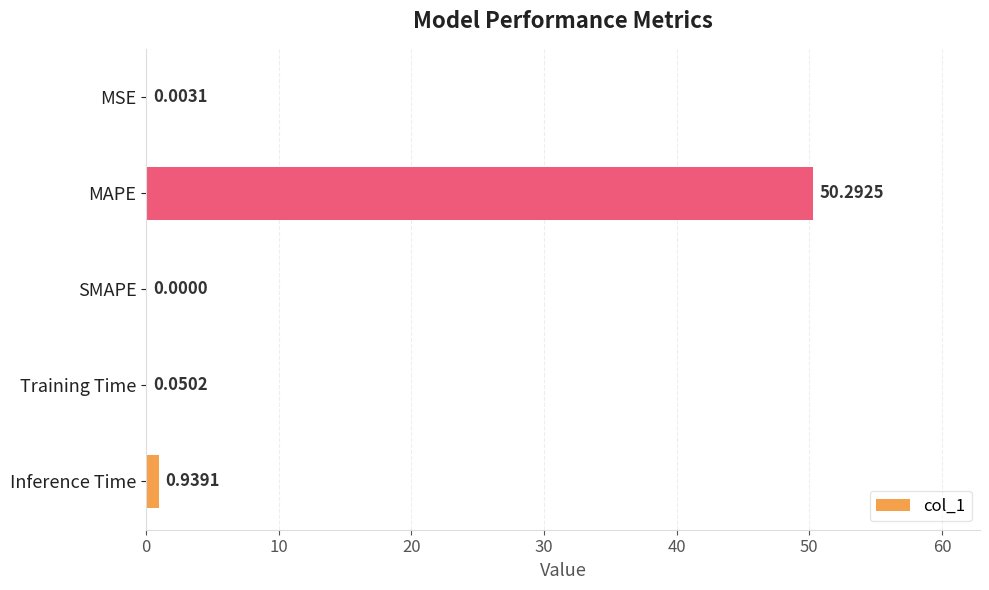

What is the sum of the values at SMAPE and MAPE?

50.3